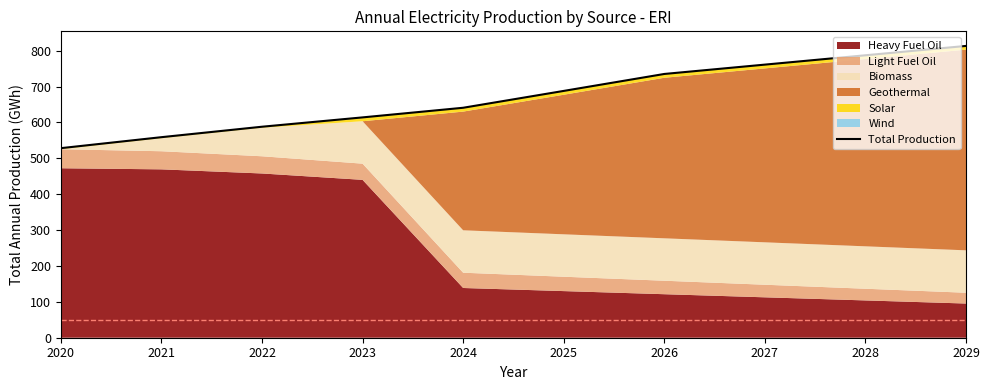

What is the sum of the values at 2021 and 2027?

1320.3